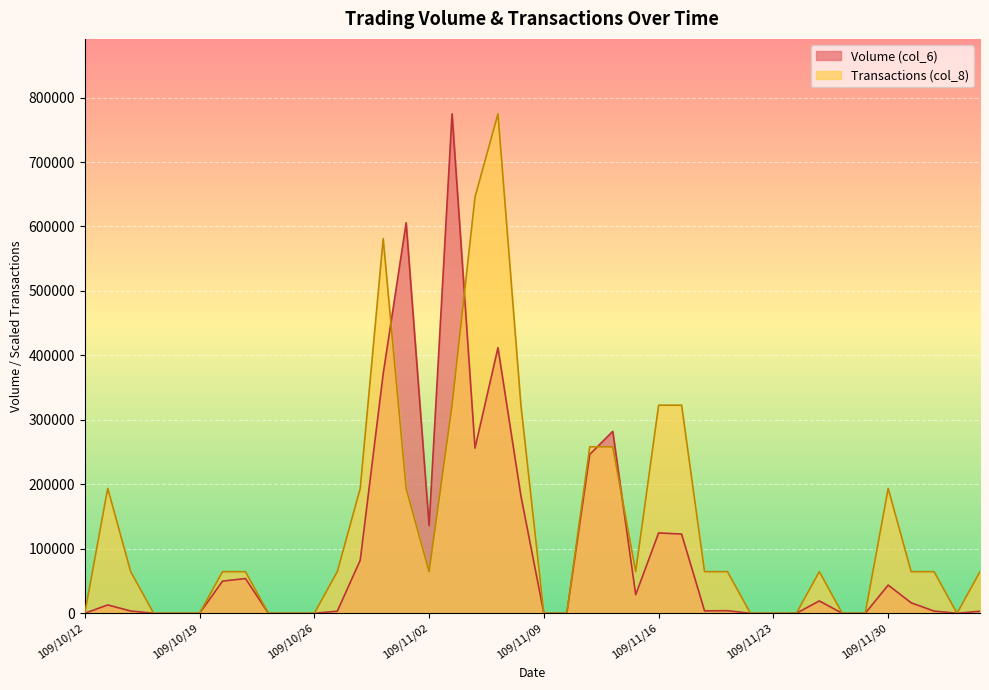

List the labels in order of Transactions (col_8) value, smallest first.

109/10/12, 109/10/15, 109/10/16, 109/10/19, 109/10/22, 109/10/23, 109/10/26, 109/11/09, 109/11/10, 109/11/20, 109/11/23, 109/11/24, 109/11/26, 109/11/27, 109/12/03, 109/10/14, 109/10/20, 109/10/21, 109/10/27, 109/11/02, 109/11/13, 109/11/18, 109/11/19, 109/11/25, 109/12/01, 109/12/02, 109/12/04, 109/10/13, 109/10/28, 109/10/30, 109/11/30, 109/11/11, 109/11/12, 109/11/03, 109/11/06, 109/11/16, 109/11/17, 109/10/29, 109/11/04, 109/11/05